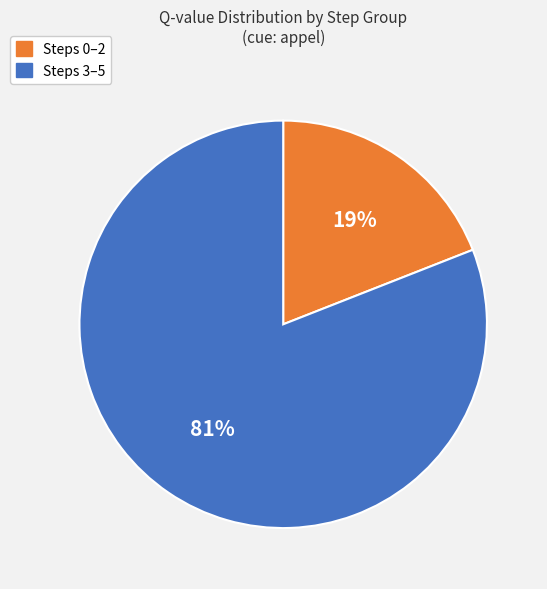

To the nearest percent, what is the difference between the largest and smallest slice percentages?

62%